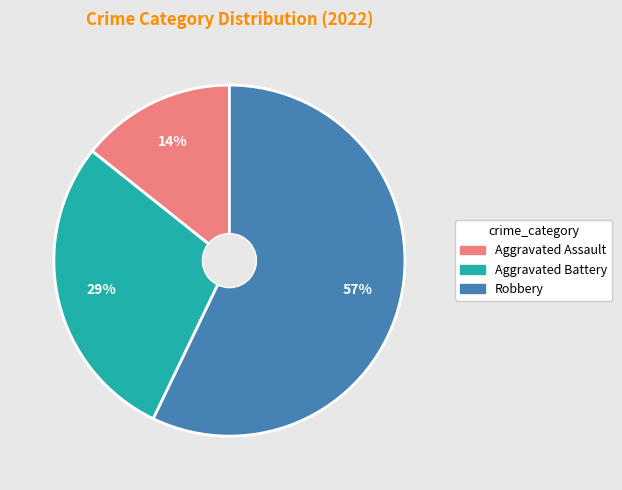

To the nearest percent, what percentage of the pie is Aggravated Battery?

29%